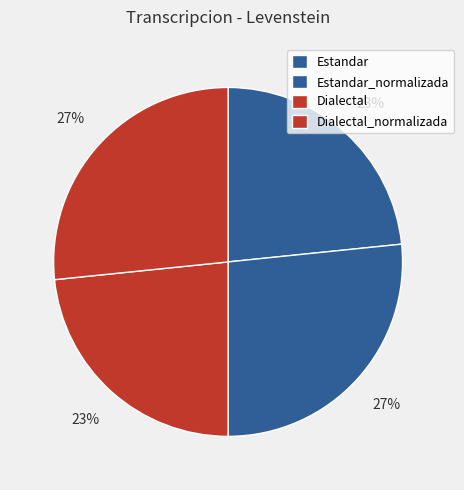

To the nearest percent, what is the combined percentage of Estandar_normalizada and Estandar?

50%